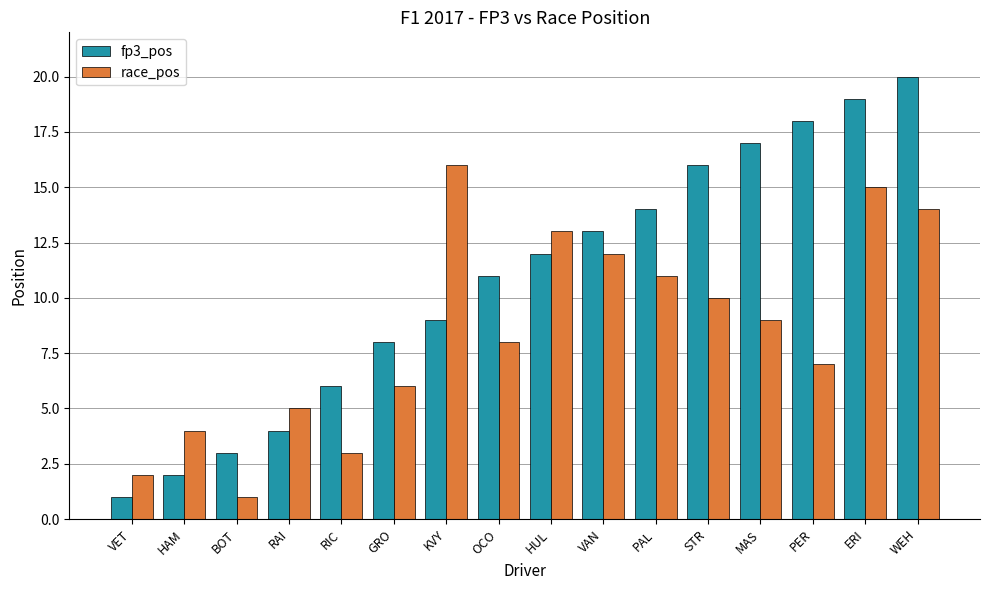

At which label does race_pos first exceed 9?

KVY